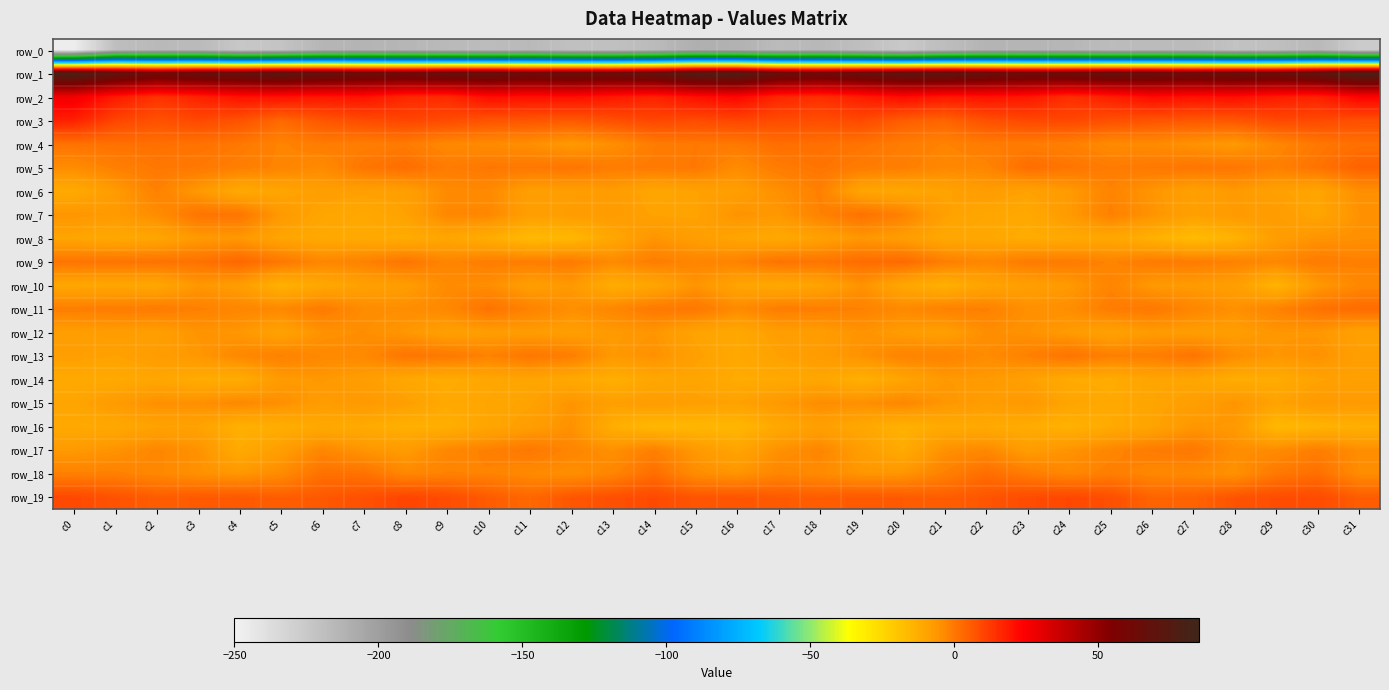

Is it true that row_13 equals -5.9 at c7?

False